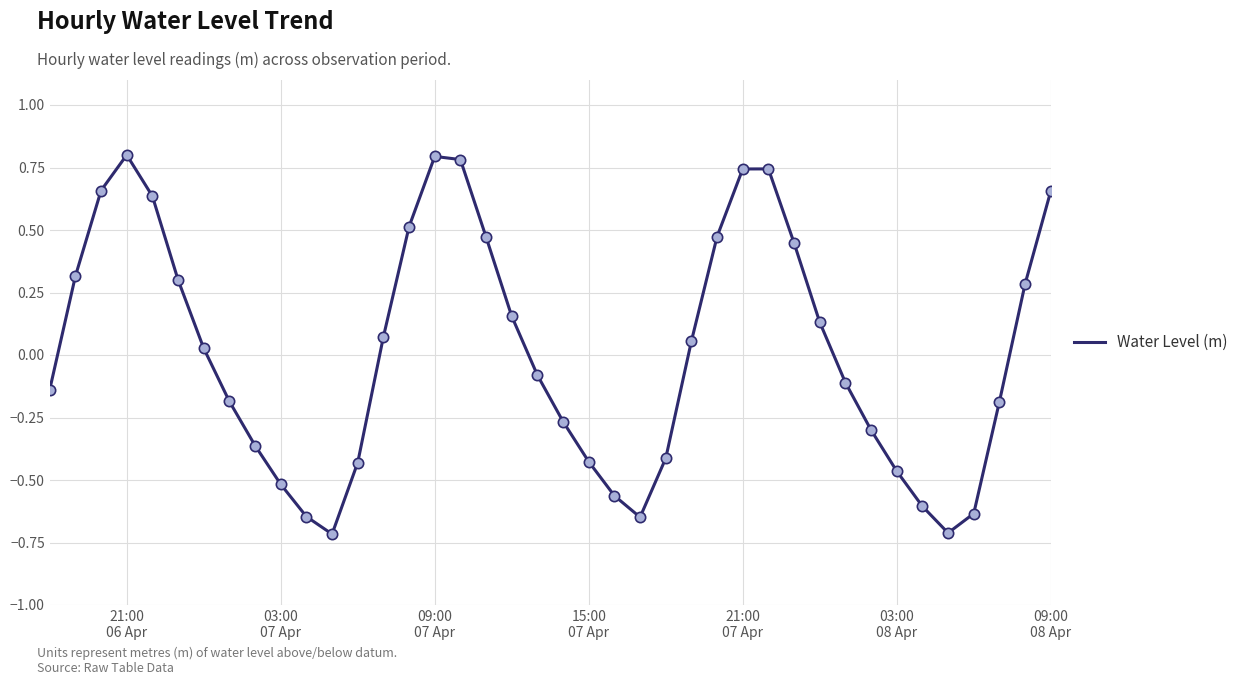

What is the difference between the maximum and minimum values?

1.5